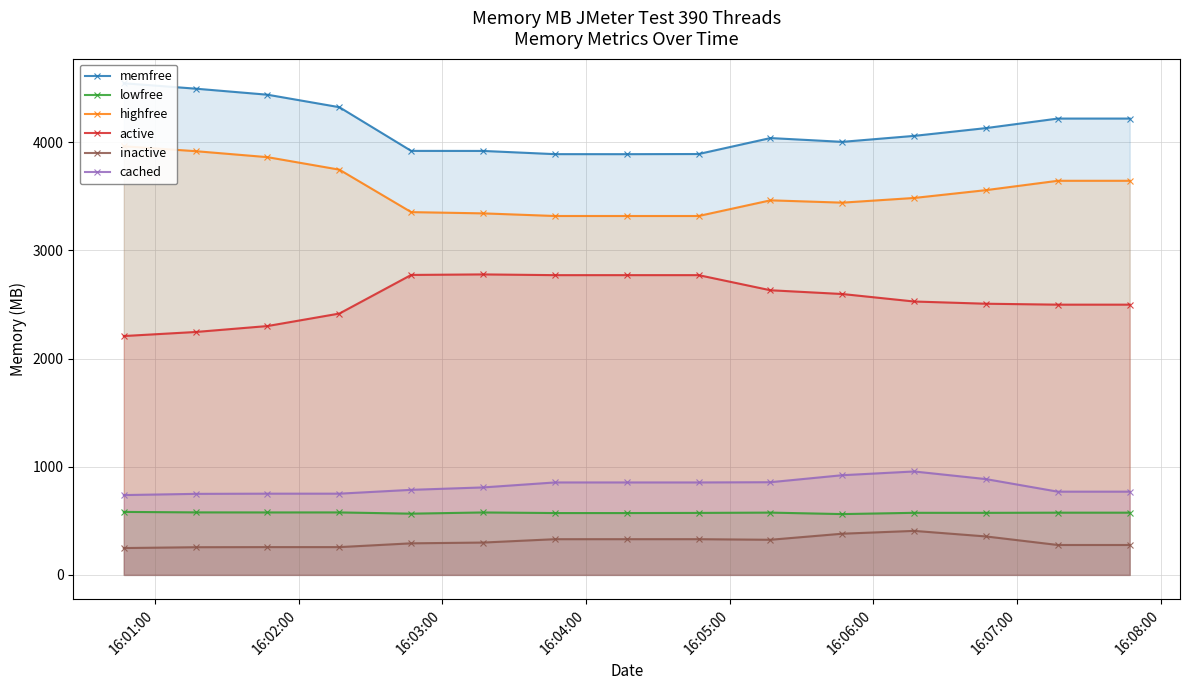

True or false: inactive and cached intersect in this chart.

False